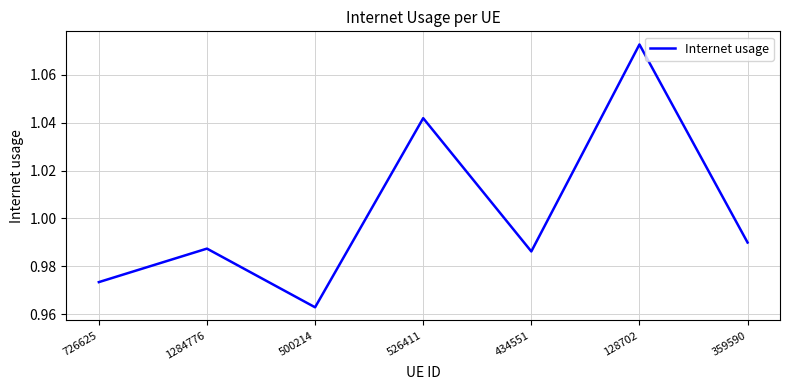

How many categories are shown in the chart?

7